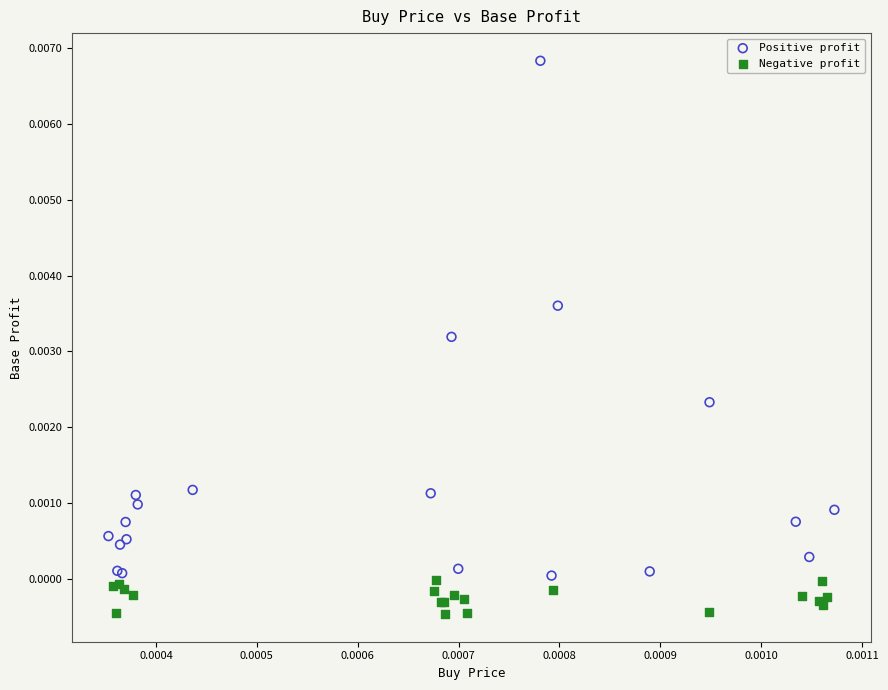

Which series contains the highest Y value?

Positive profit